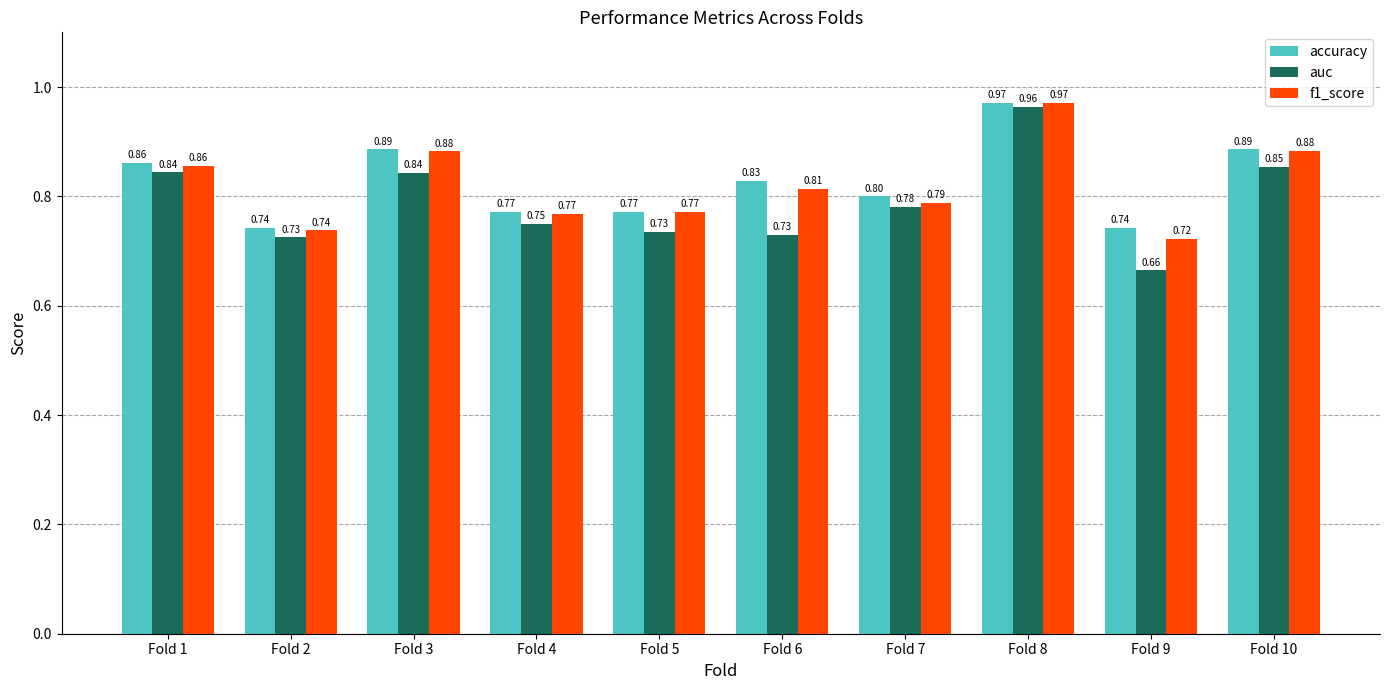

The value of accuracy at Fold 7 is 0.4. True or false?

False